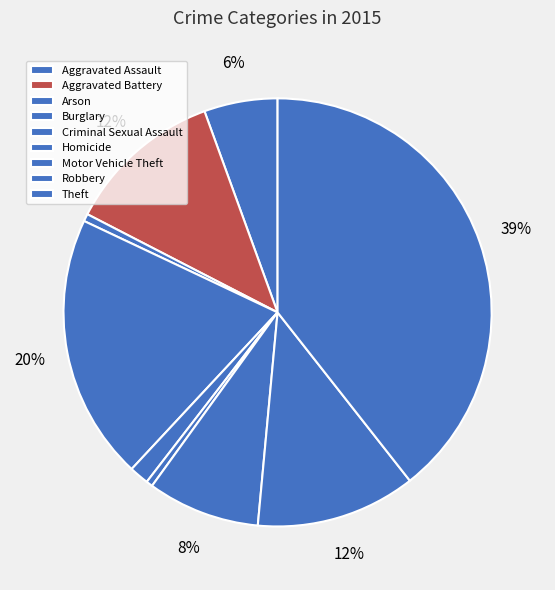

Does Robbery account for over 50% of the chart?

No